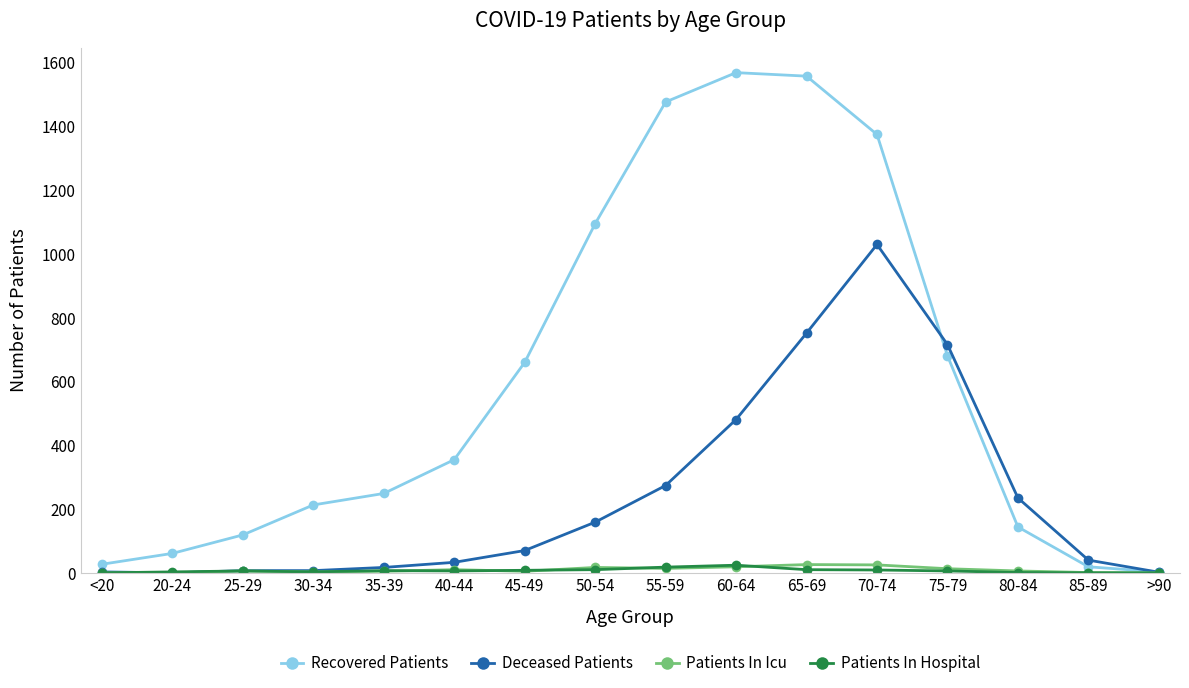

What is the difference between the second highest and minimum values in the Patients In Icu series?

25